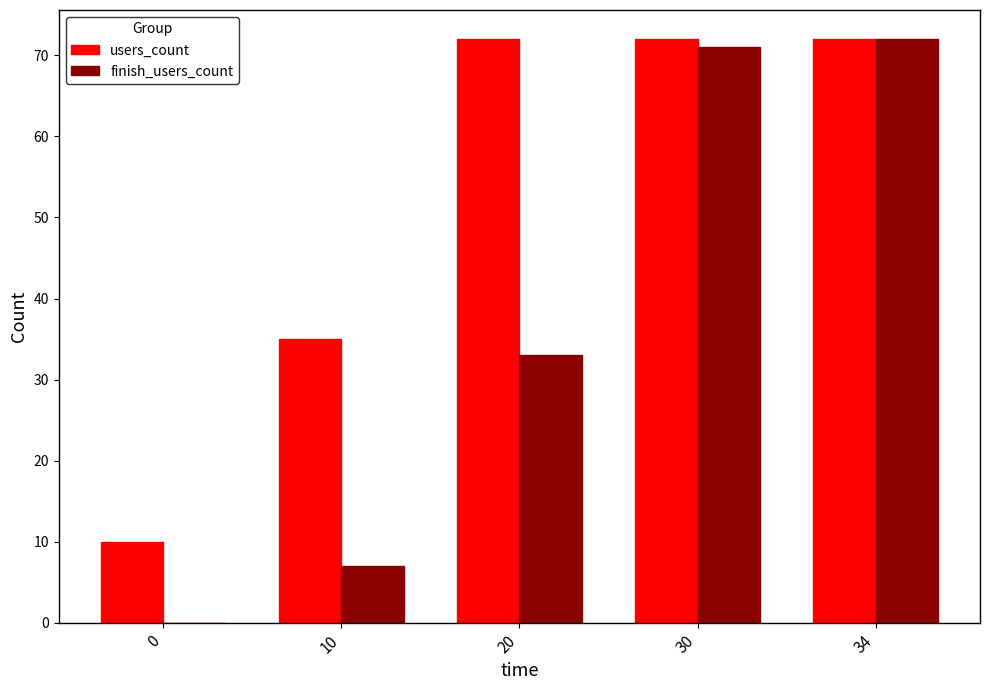

Reading right to left, list all the values displayed in this chart.

users_count: 34=72	30=72	20=72	10=35	0=10
finish_users_count: 34=72	30=71	20=33	10=7	0=0